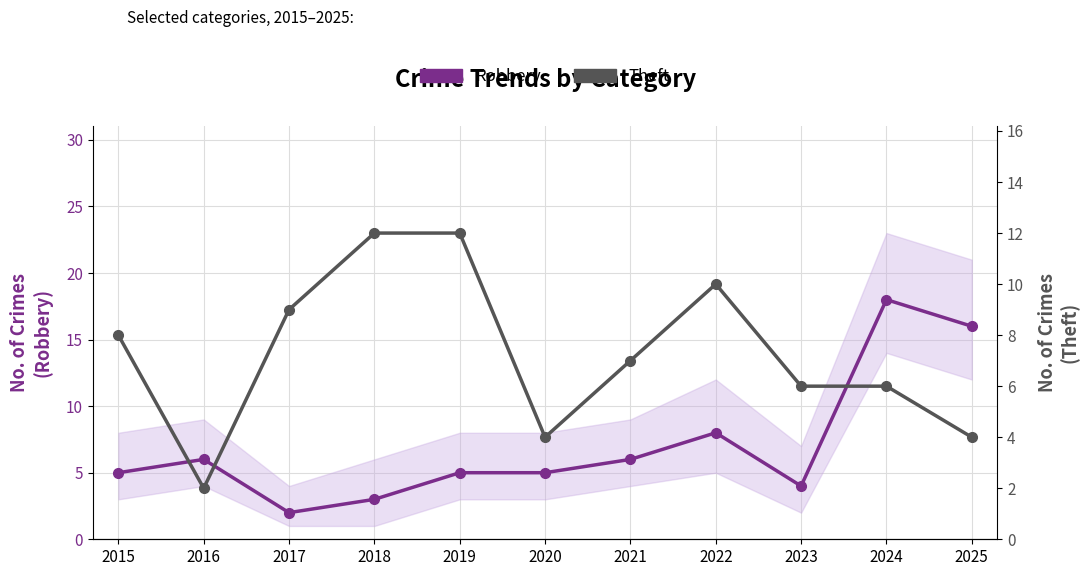

How many categories are shown in the chart?

11